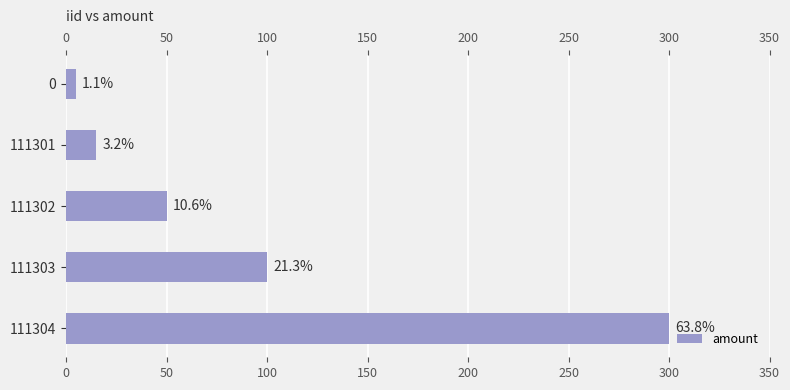

How many bars are there in total?

5